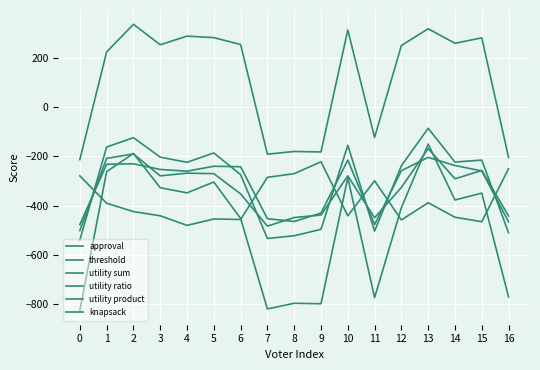

Between which two adjacent categories do utility sum and knapsack first intersect?

0 and 1